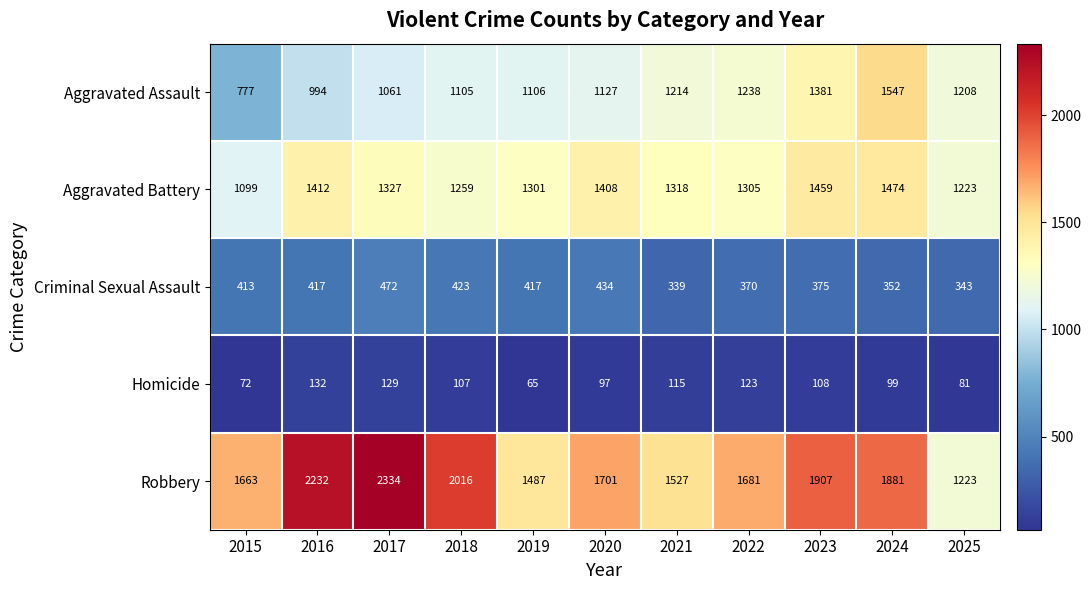

What is the spread (max minus min) of values at 2015?

1591